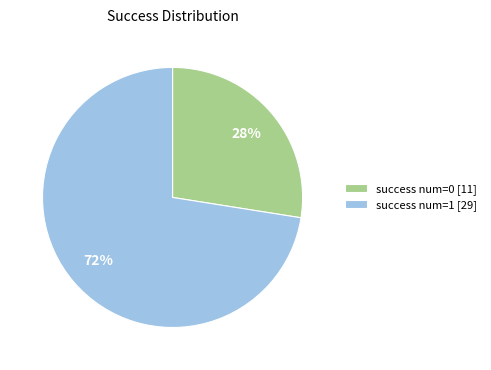

To the nearest percent, what is the average slice percentage?

50%